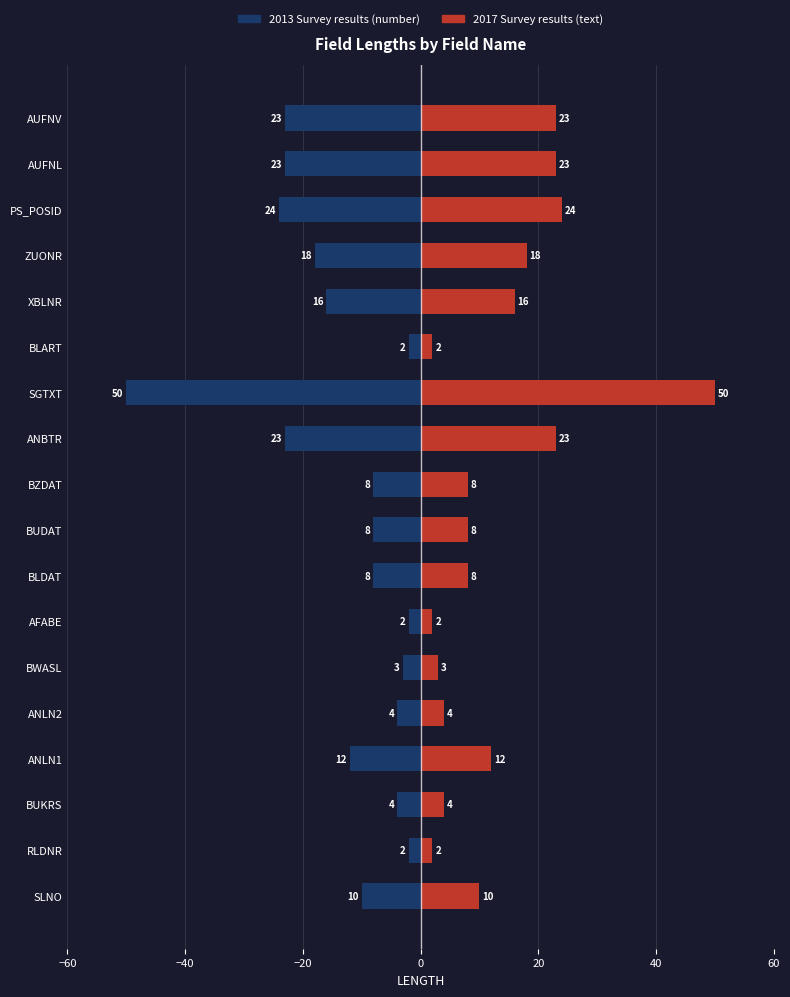

Is the value of 2017 Survey results (text) at ANBTR greater than the value of 2013 Survey results (number) at BLART?

Yes